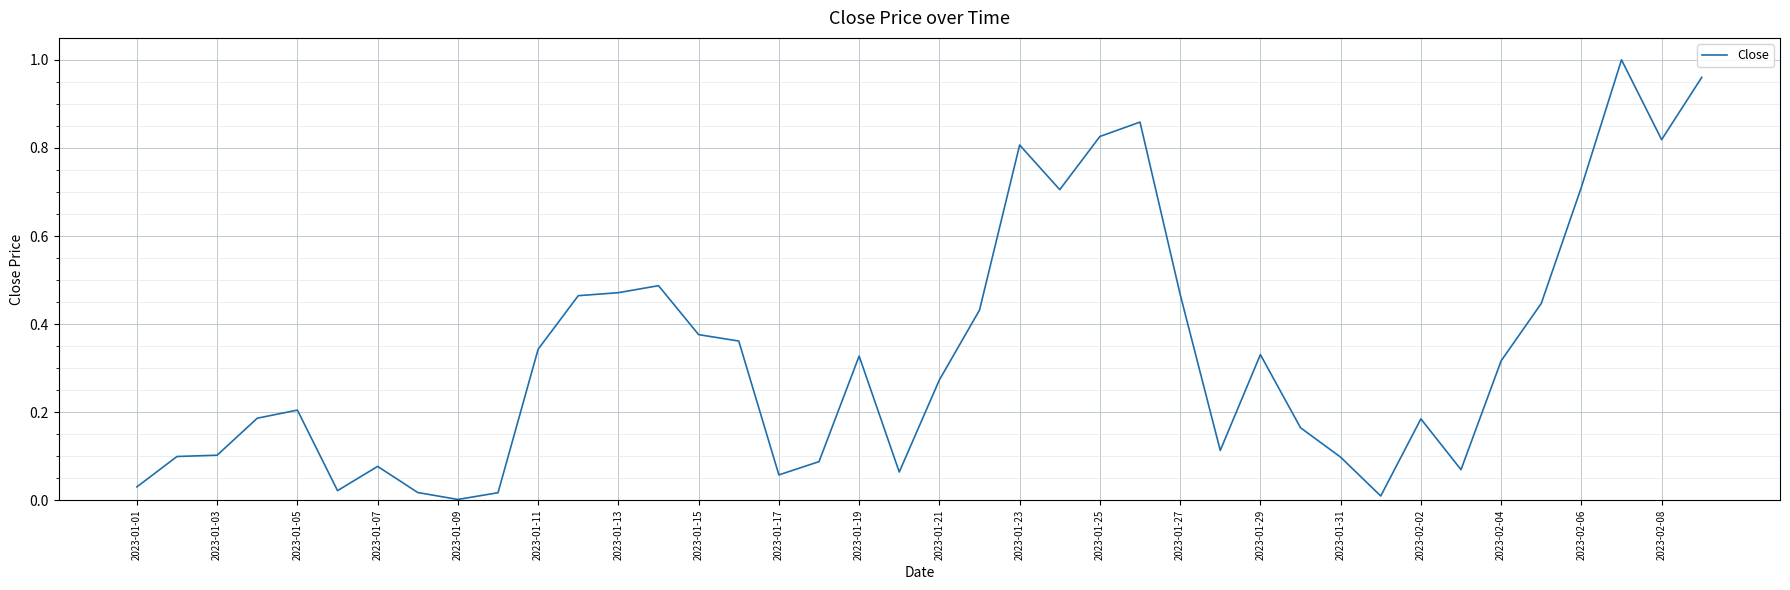

How many lines are shown in the chart?

1